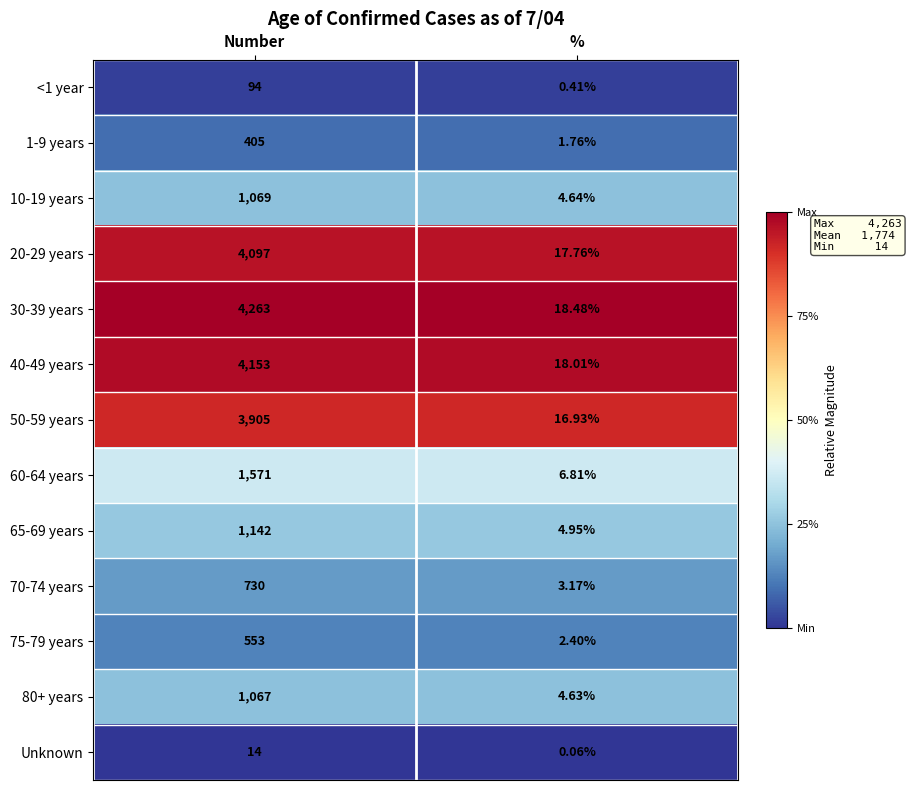

At how many categories does at least one series exceed 0?

2